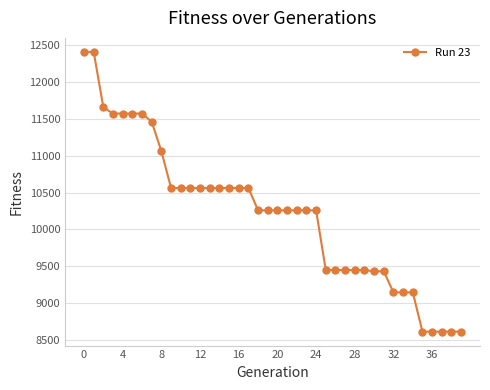

What is the average value?

10220